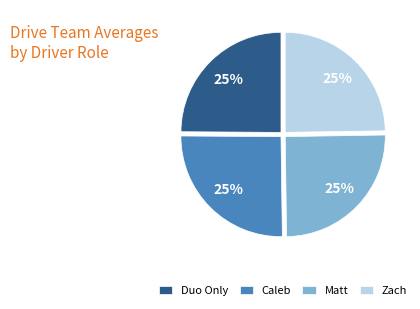

The Caleb slice represents 31% of the pie. True or false?

False